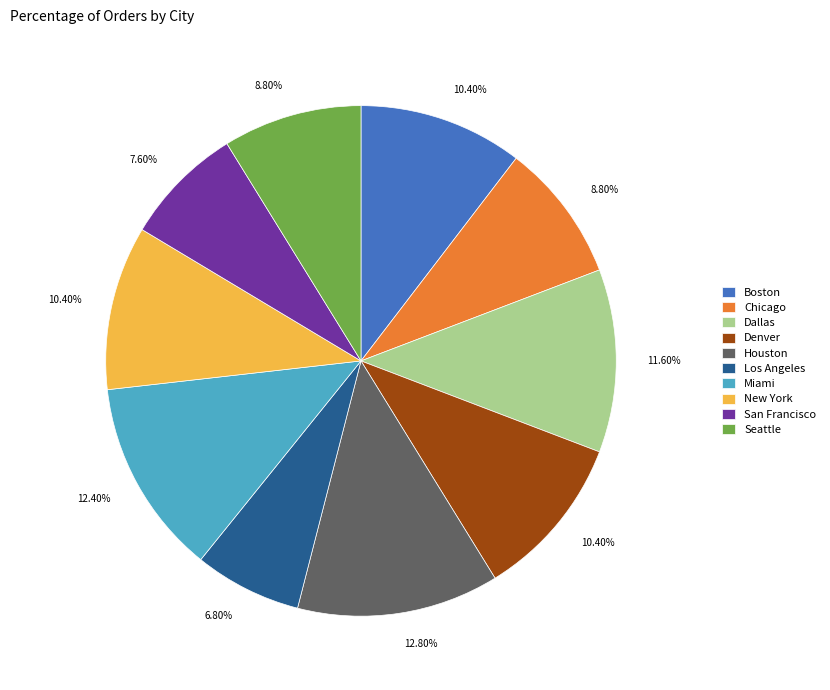

Combined, what portion of the pie is Dallas and Houston?

24.4%